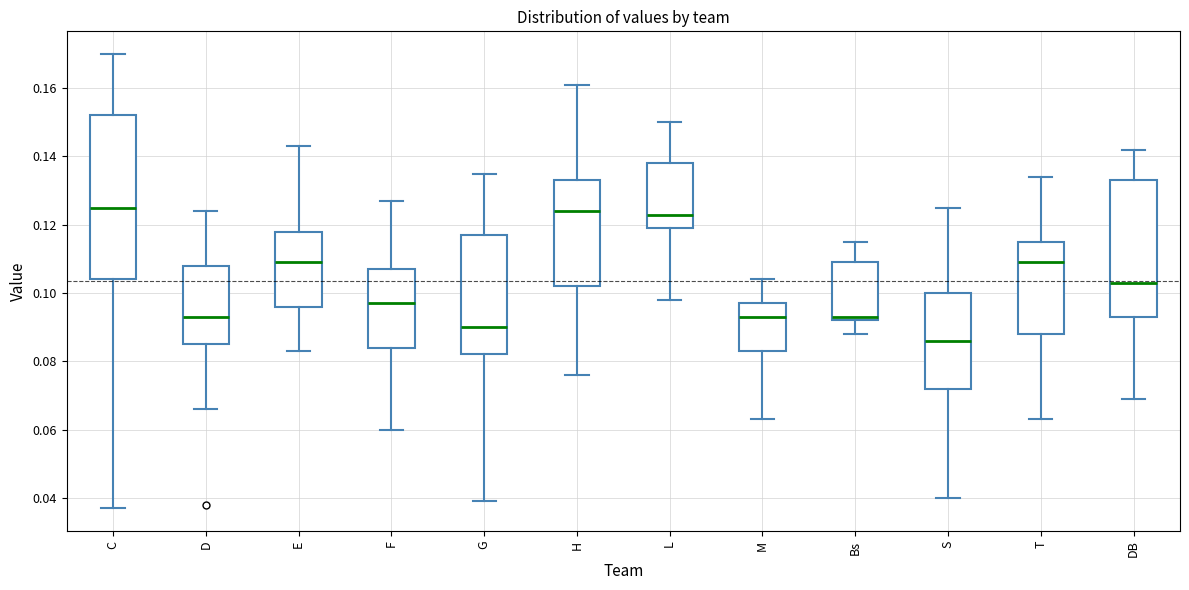

Reading left to right, read every box against the y-axis: the position of its median line, the range the box covers, and the ends of its whiskers. The values are not printed on the chart, so give them approximately, as read against the axis.

C: median 0.126, box 0.104 to 0.152, whiskers 0.038 to 0.170
D: median 0.094, box 0.086 to 0.108, whiskers 0.066 to 0.124
E: median 0.110, box 0.096 to 0.118, whiskers 0.084 to 0.144
F: median 0.098, box 0.084 to 0.108, whiskers 0.060 to 0.128
G: median 0.090, box 0.082 to 0.118, whiskers 0.040 to 0.136
H: median 0.124, box 0.102 to 0.134, whiskers 0.076 to 0.162
L: median 0.124, box 0.120 to 0.138, whiskers 0.098 to 0.150
M: median 0.094, box 0.084 to 0.098, whiskers 0.064 to 0.104
Bs: median 0.094, box 0.092 to 0.110, whiskers 0.088 to 0.116
S: median 0.086, box 0.072 to 0.100, whiskers 0.040 to 0.126
T: median 0.110, box 0.088 to 0.116, whiskers 0.064 to 0.134
DB: median 0.104, box 0.094 to 0.134, whiskers 0.070 to 0.142